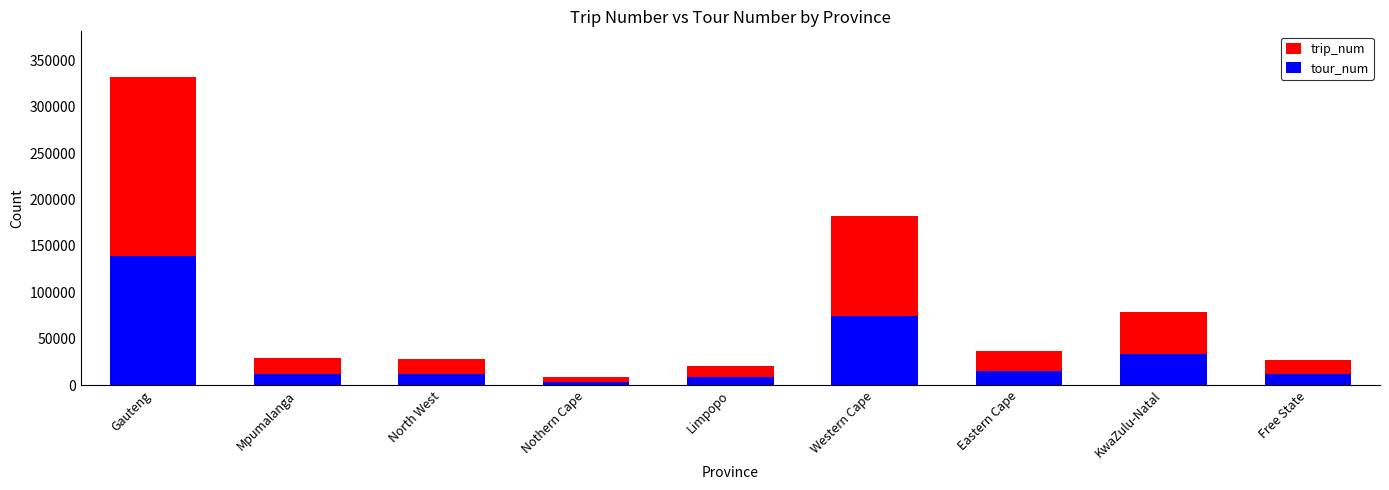

What is the label of the 5th bar from the left?

Limpopo